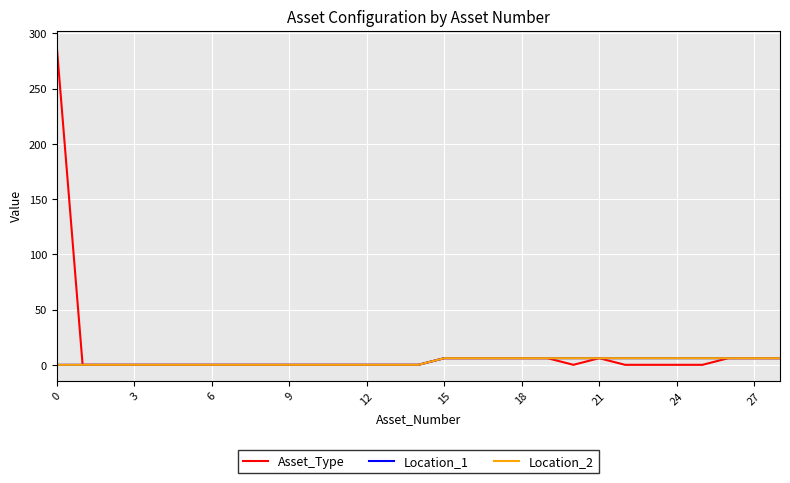

What is the greatest value displayed?

288